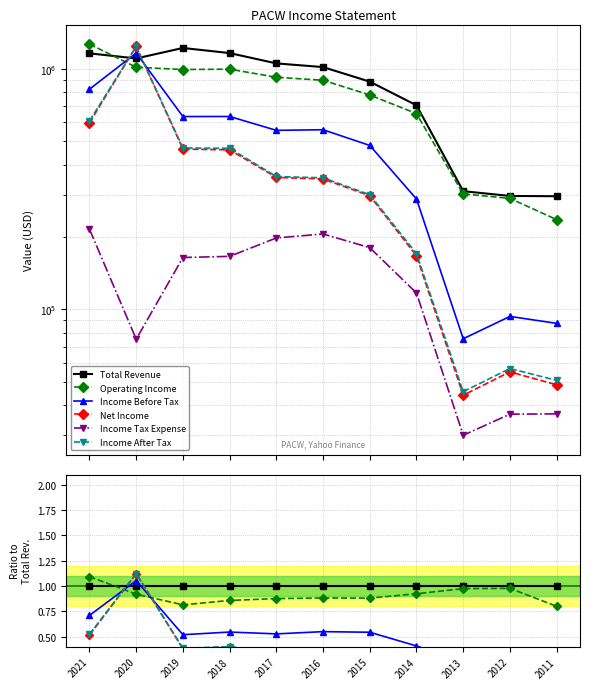

What is the sum of all Net Income values?

4.2